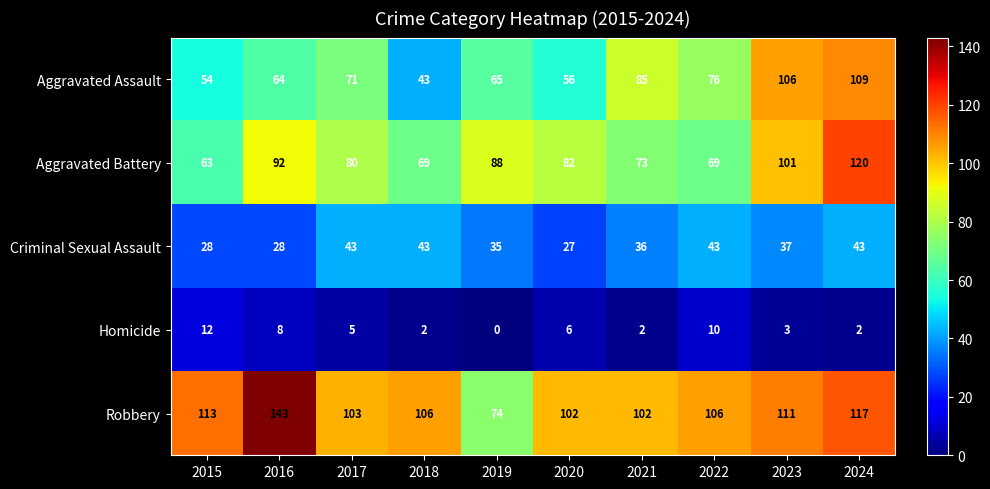

What is the difference between the highest and lowest values at 2019?

88